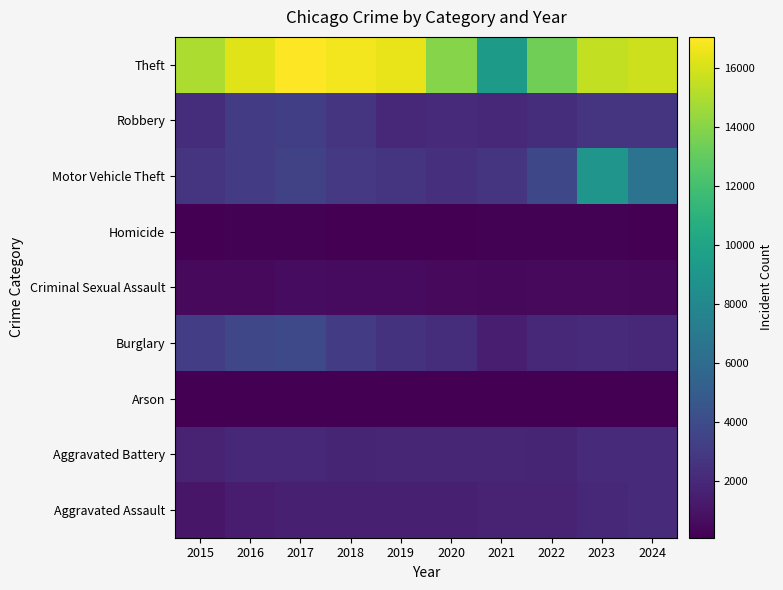

Reading right to left, list all the values displayed in this chart.

Aggravated Assault: 2024=2155	2023=2030	2022=1782	2021=1766	2020=1559	2019=1590	2018=1599	2017=1562	2016=1452	2015=1127
Aggravated Battery: 2024=2088	2023=2095	2022=1876	2021=1934	2020=1918	2019=1908	2018=1823	2017=1984	2016=2049	2015=1696
Arson: 2024=129	2023=131	2022=98	2021=142	2020=103	2019=101	2018=89	2017=139	2016=145	2015=107
Burglary: 2024=2025	2023=2179	2022=2044	2021=1498	2020=2287	2019=2586	2018=3094	2017=3835	2016=3671	2015=3169
Criminal Sexual Assault: 2024=436	2023=504	2022=502	2021=469	2020=509	2019=559	2018=569	2017=625	2016=540	2015=538
Homicide: 2024=140	2023=158	2022=174	2021=176	2020=150	2019=123	2018=136	2017=177	2016=173	2015=108
Motor Vehicle Theft: 2024=6547	2023=8936	2022=3798	2021=2668	2020=2359	2019=2614	2018=2873	2017=3389	2016=3121	2015=2695
Robbery: 2024=2642	2023=2628	2022=2297	2021=1998	2020=2172	2019=2072	2018=2731	2017=3215	2016=3024	2015=2303
Theft: 2024=15741	2023=15511	2022=13406	2021=9363	2020=13952	2019=16477	2018=16775	2017=17058	2016=16251	2015=14948